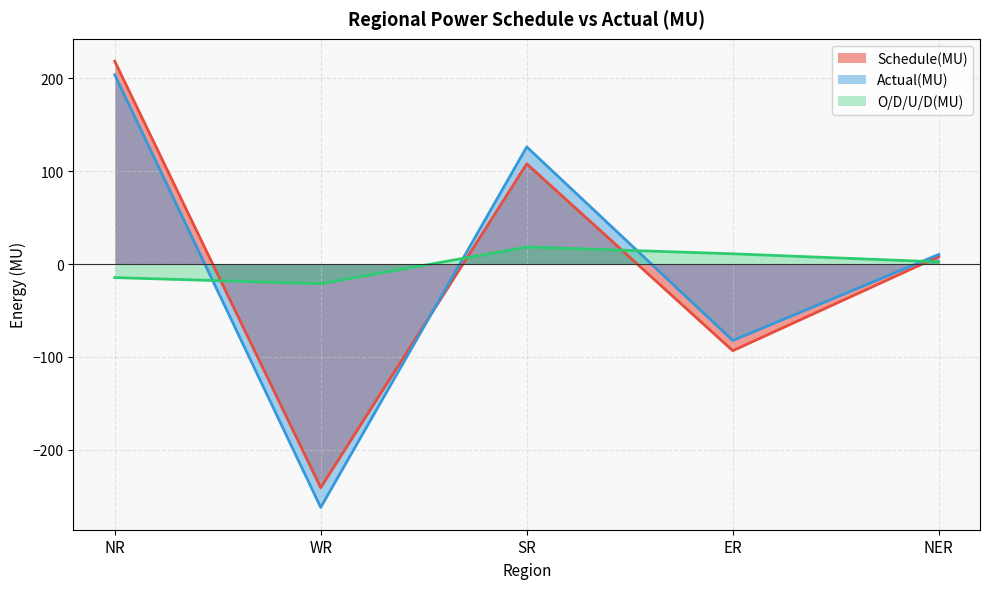

True or false: O/D/U/D(MU) has more than 2 interior local peaks.

False